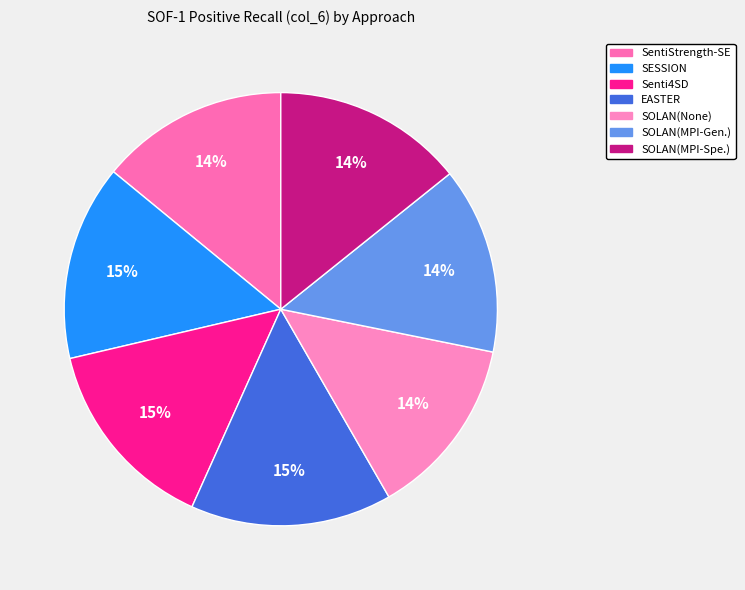

Count the number of slices in the pie.

7